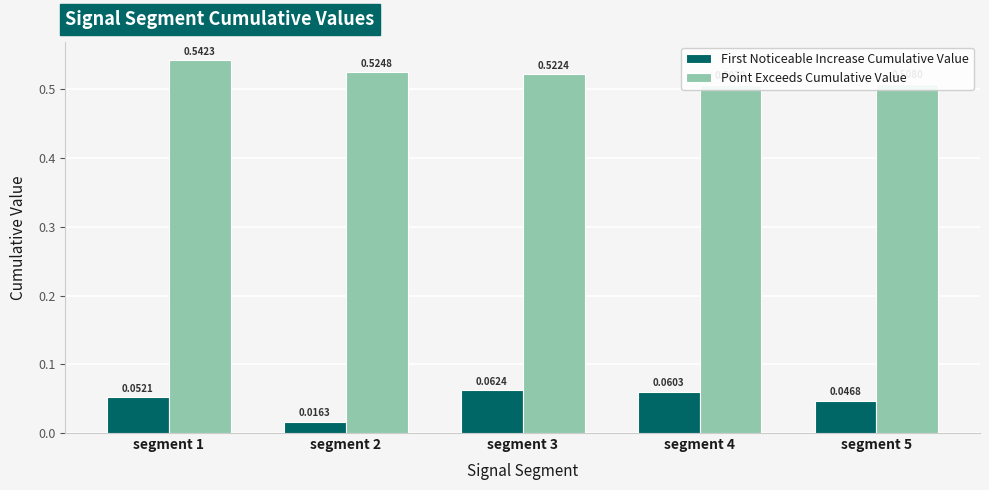

What is the approximate value of Point Exceeds Cumulative Value at segment 5?

0.5